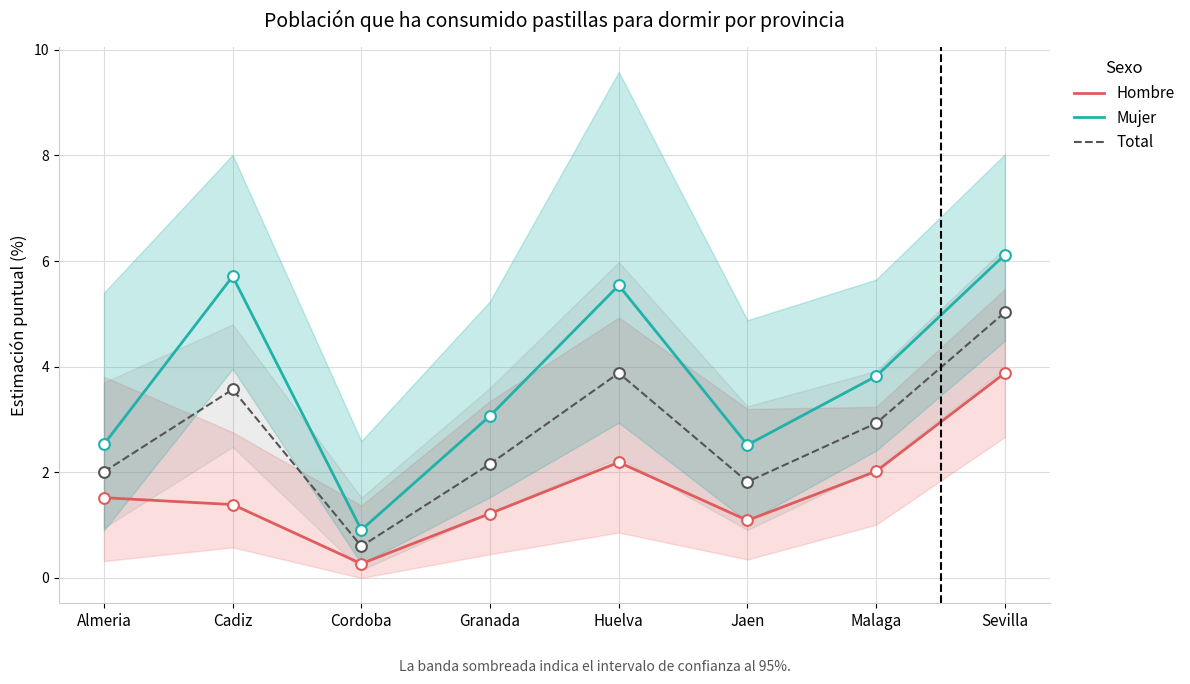

Which series reaches the minimum Y coordinate?

Hombre